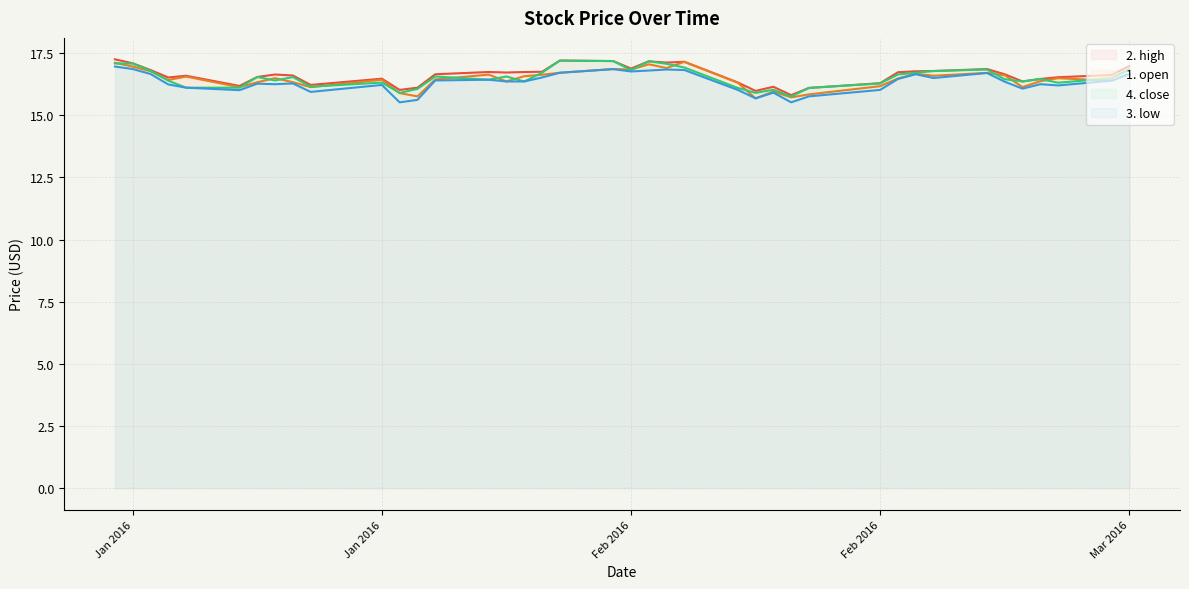

Does the chart have visible grid lines?

Yes